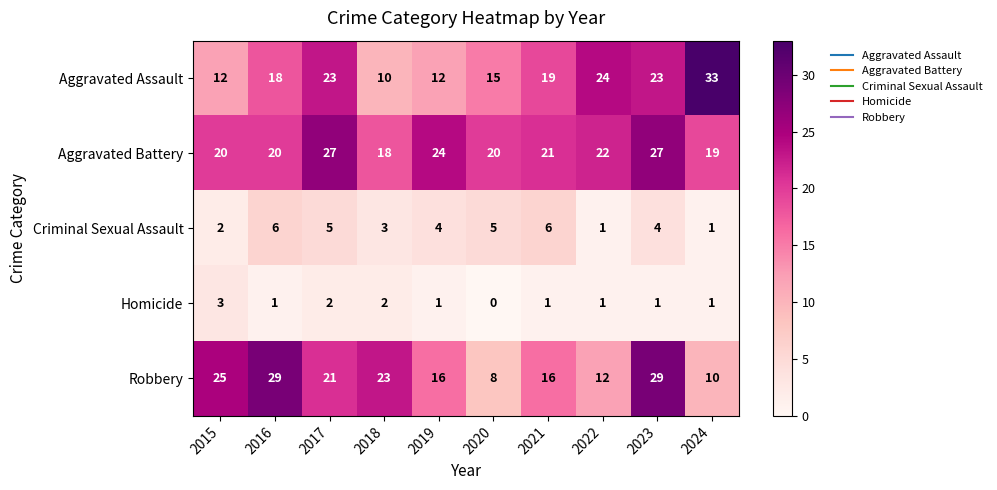

What is the difference between the maximum and minimum values in the Aggravated Battery series?

9